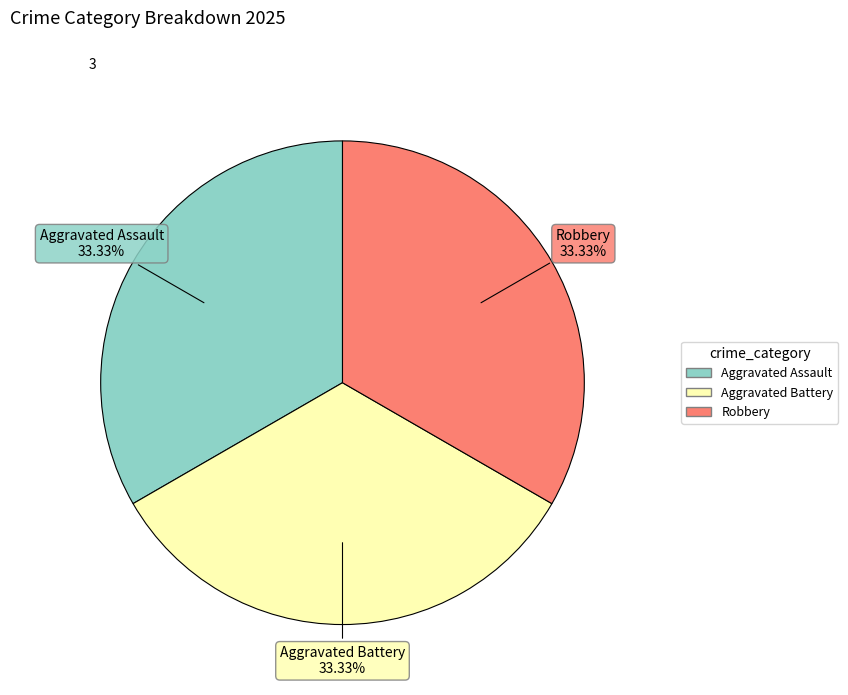

To the nearest percent, what is the difference between the largest and smallest slice percentages?

0%